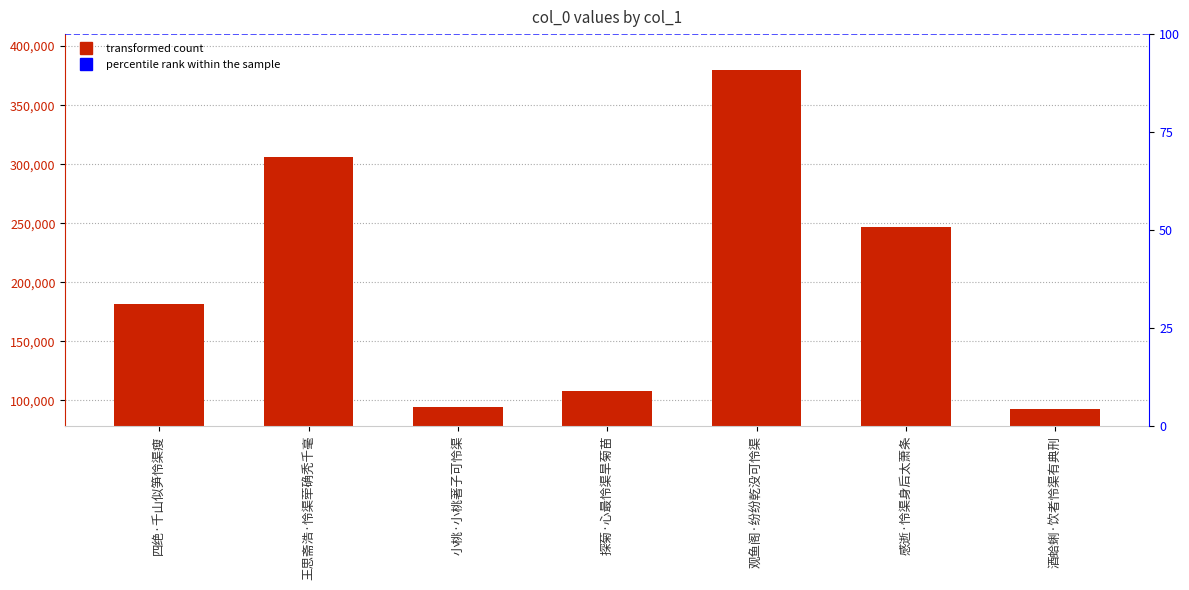

Rank the categories by value from lowest to highest.

酒蛤蜊·饮者怜渠有典刑, 小桃·小桃著子可怜渠, 探菊·心最怜渠旱菊苗, 四绝·千山似笋怜渠瘦, 感逝·怜渠身后太萧条, 王思斋浩·怜渠荦确秃千毫, 观鱼阁·纷纷乾没可怜渠